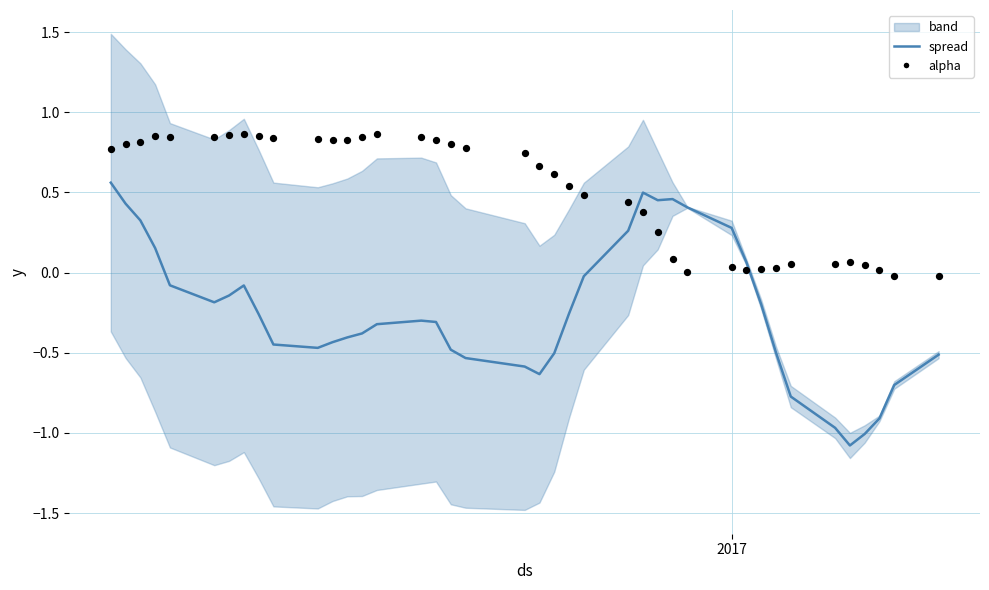

At how many categories does at least one series exceed 0?

38